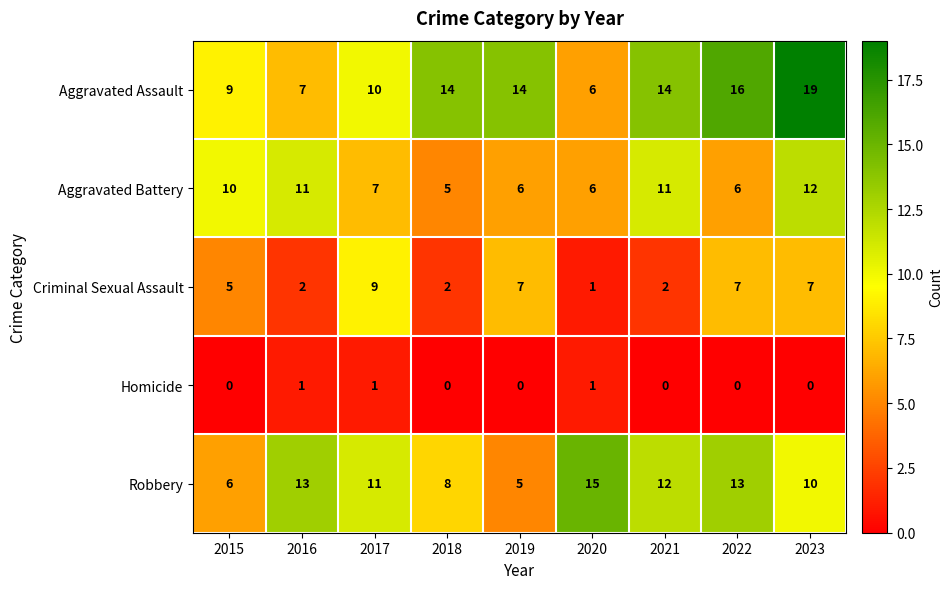

What is the difference between the maximum and minimum values in the Robbery series?

10